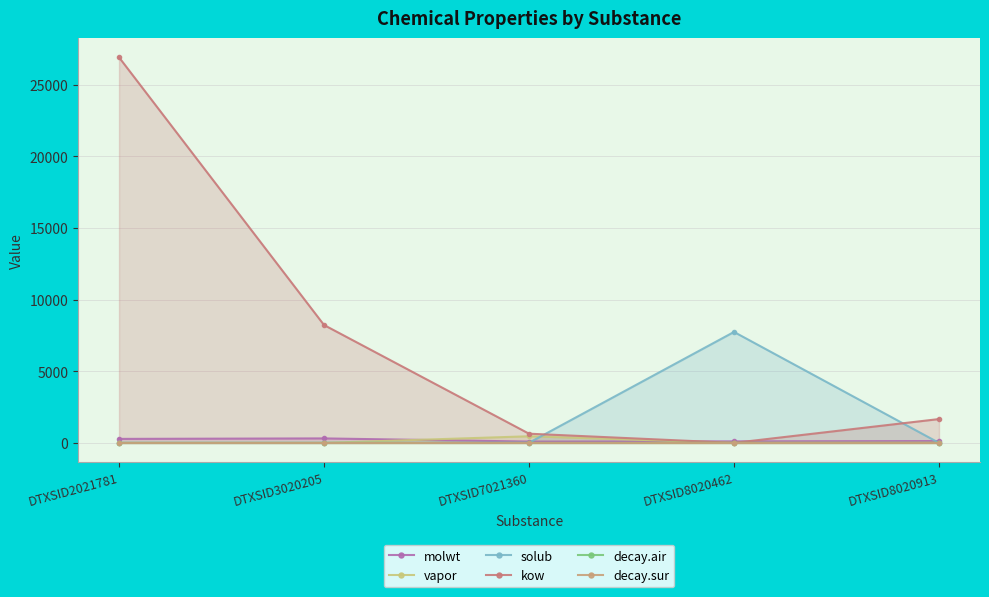

Which has a higher value, DTXSID8020462 or DTXSID2021781?

DTXSID2021781